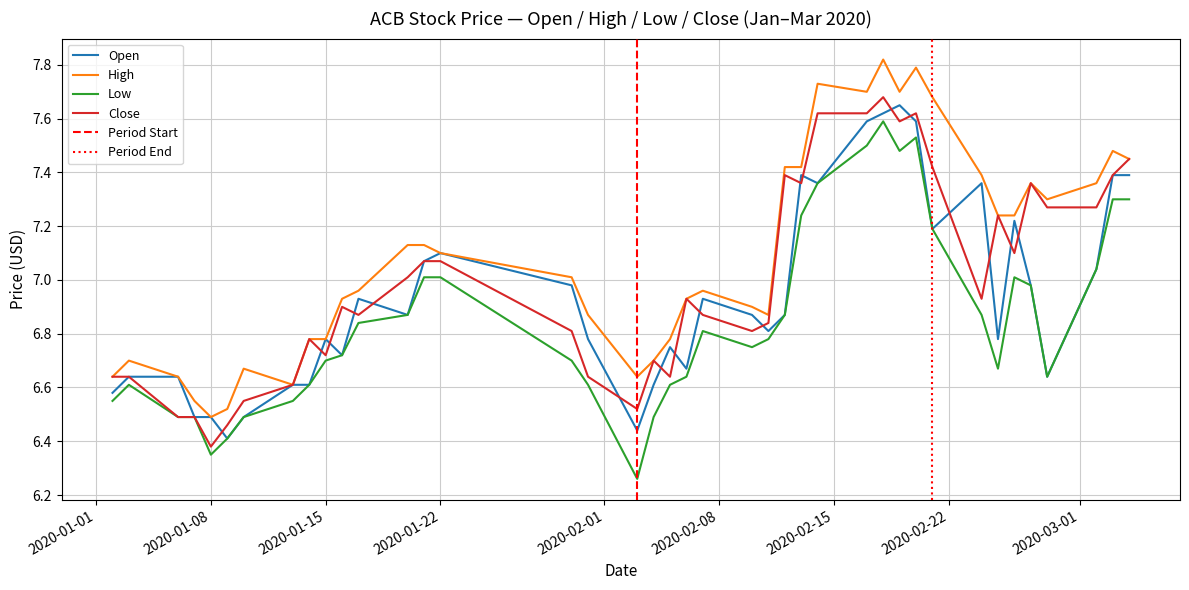

At how many categories does at least one series exceed 7?

20